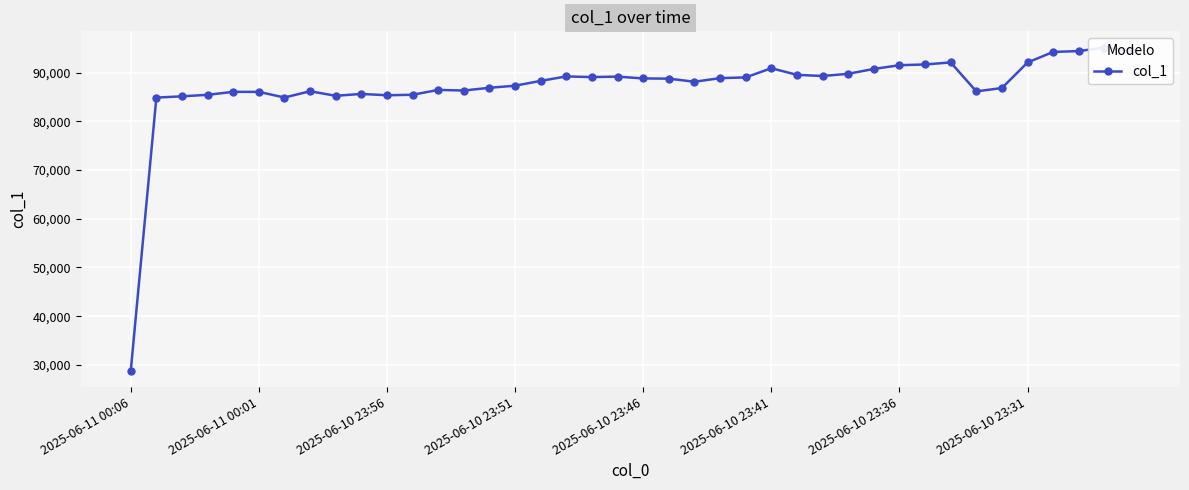

What is the difference between the second highest and second lowest values?

9677